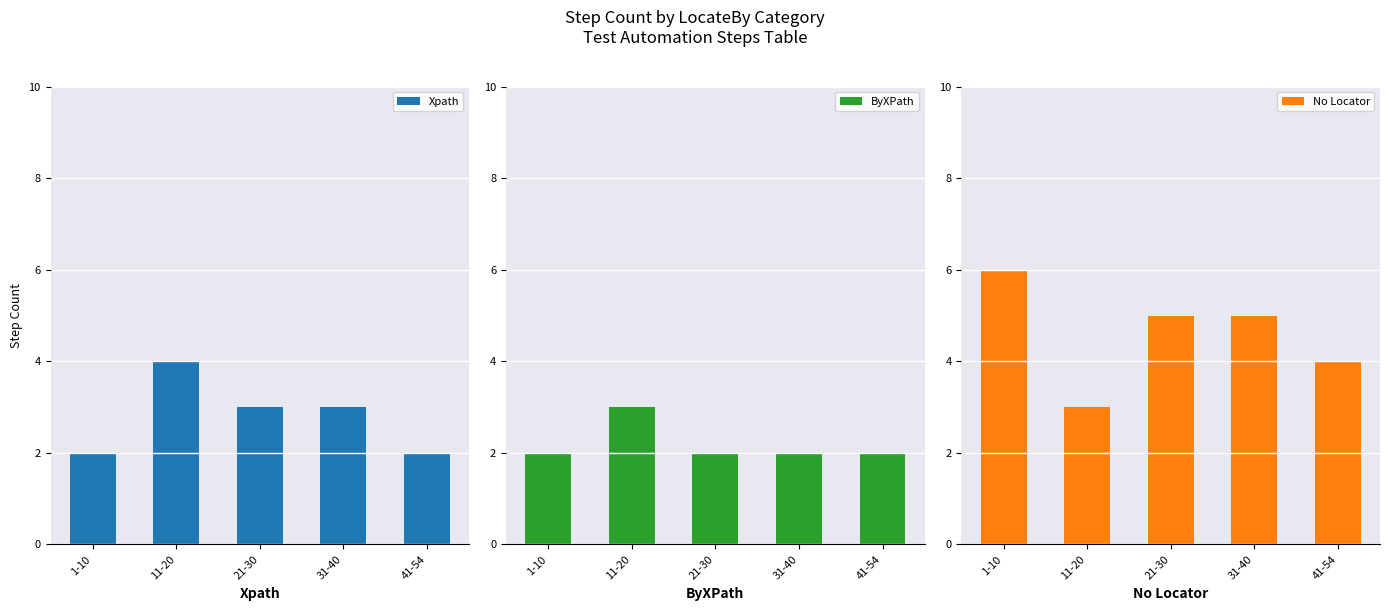

Is the value of Xpath at 21-30 greater than the value of No Locator at 1-10?

No